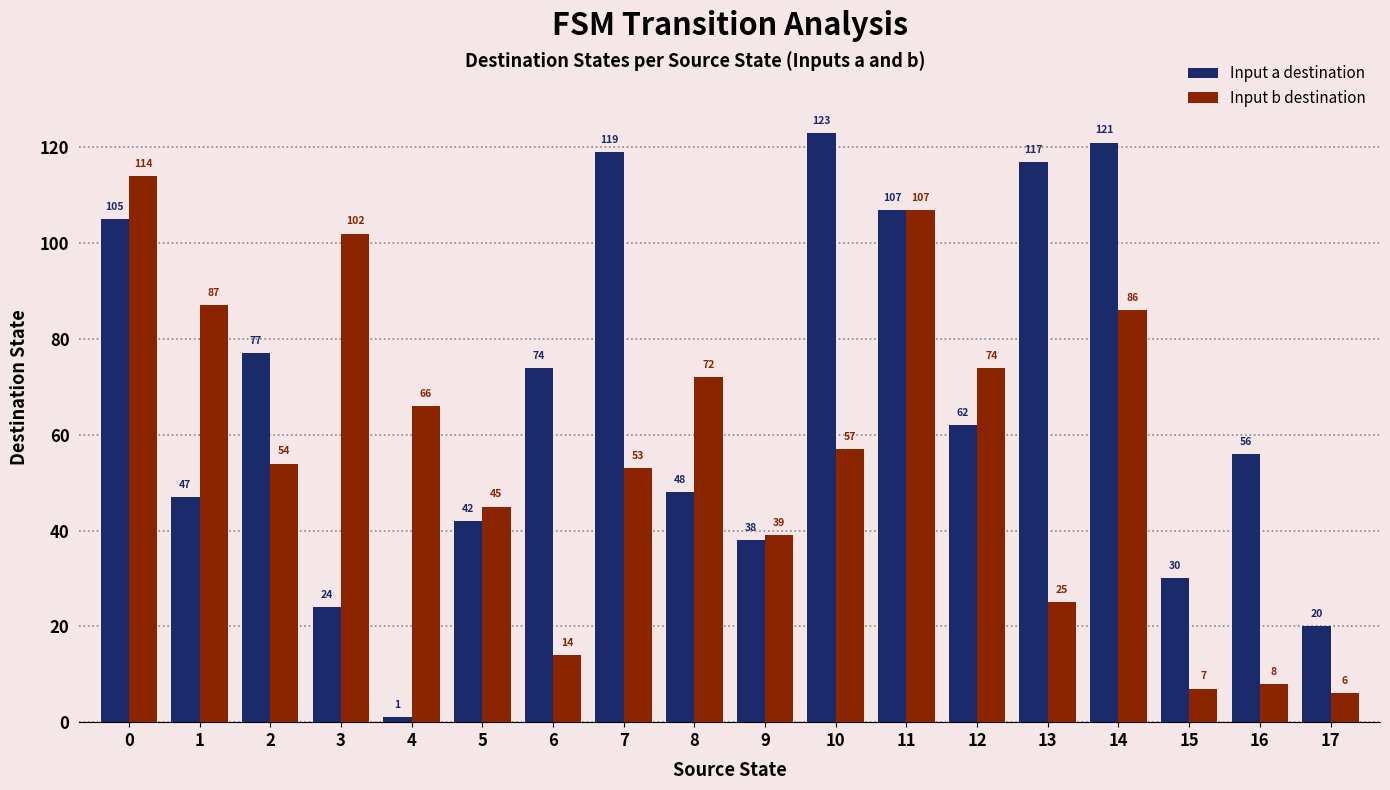

Which series changed the most between 7 and 17?

Input a destination